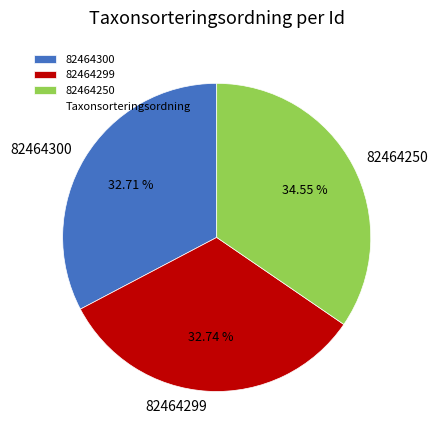

True or false: 82464250 accounts for 35% of the total.

True